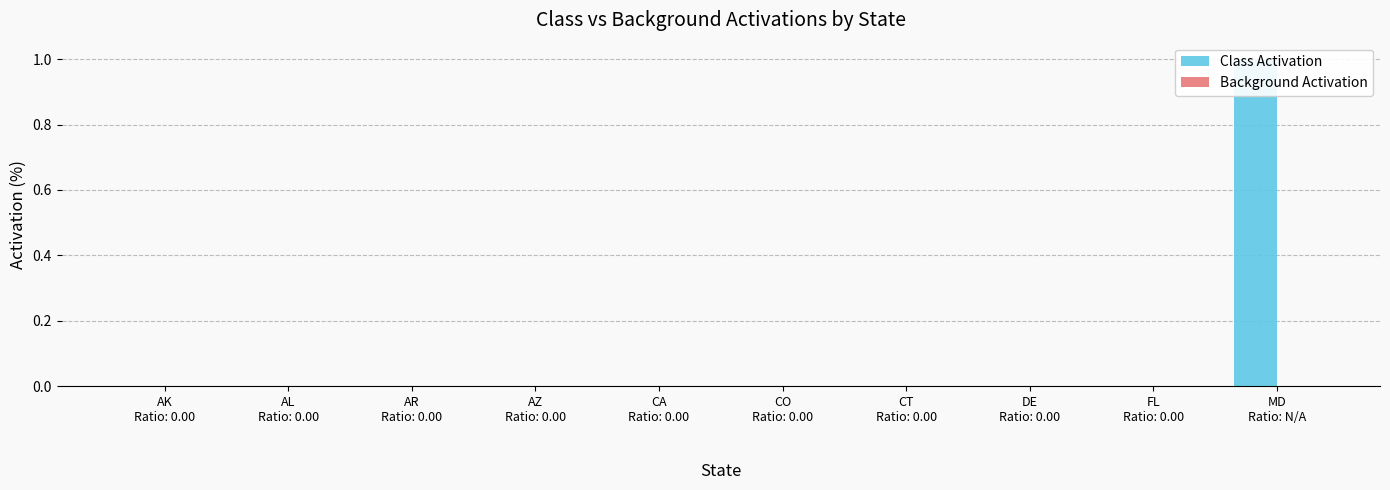

Count the Class Activation values in the range 0 to 1.

10